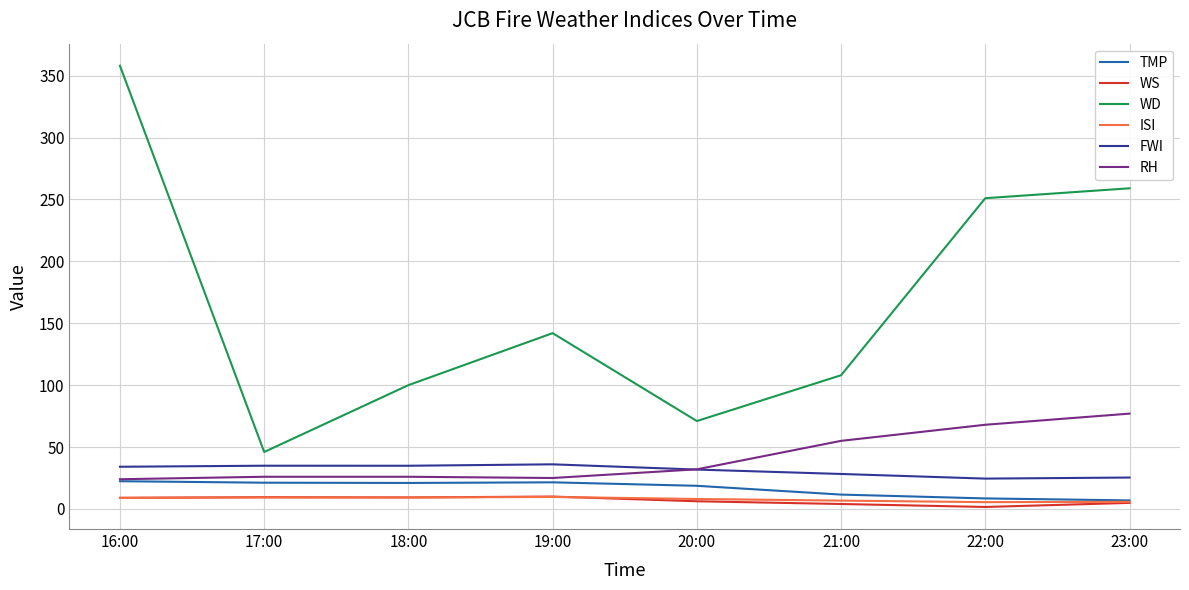

At which label is WD closest to 202?

22:00